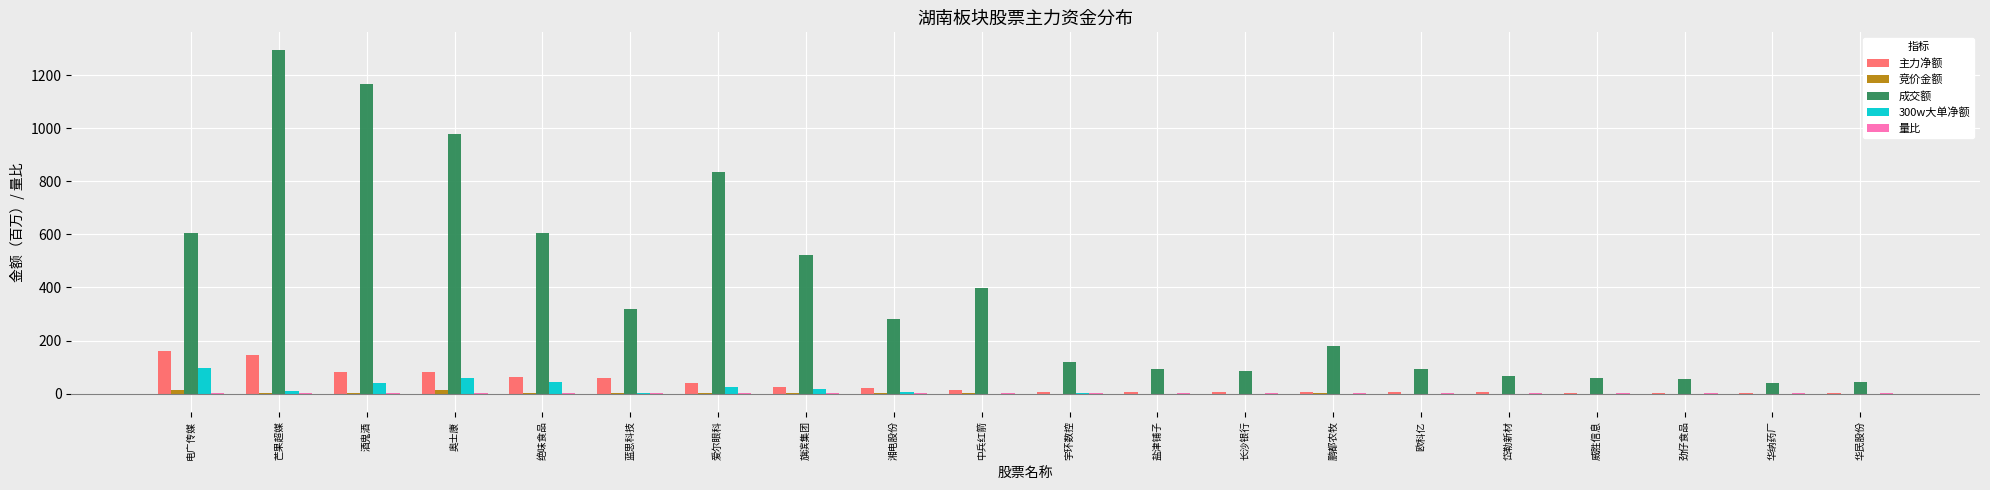

Between 蓝思科技 and 岱勒新材, which series saw the biggest shift?

成交额